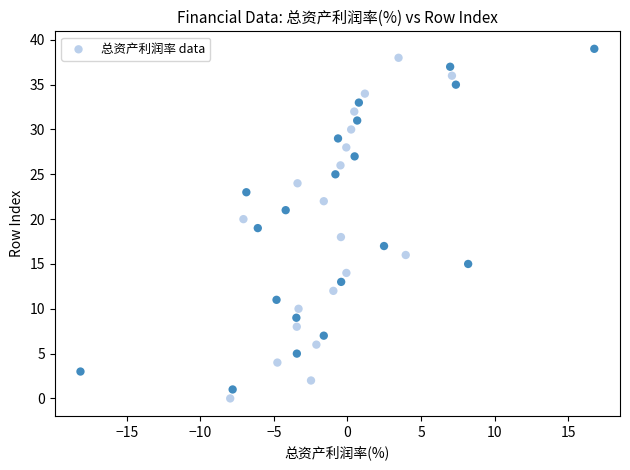

What is the range of Y values (max minus min)?

39